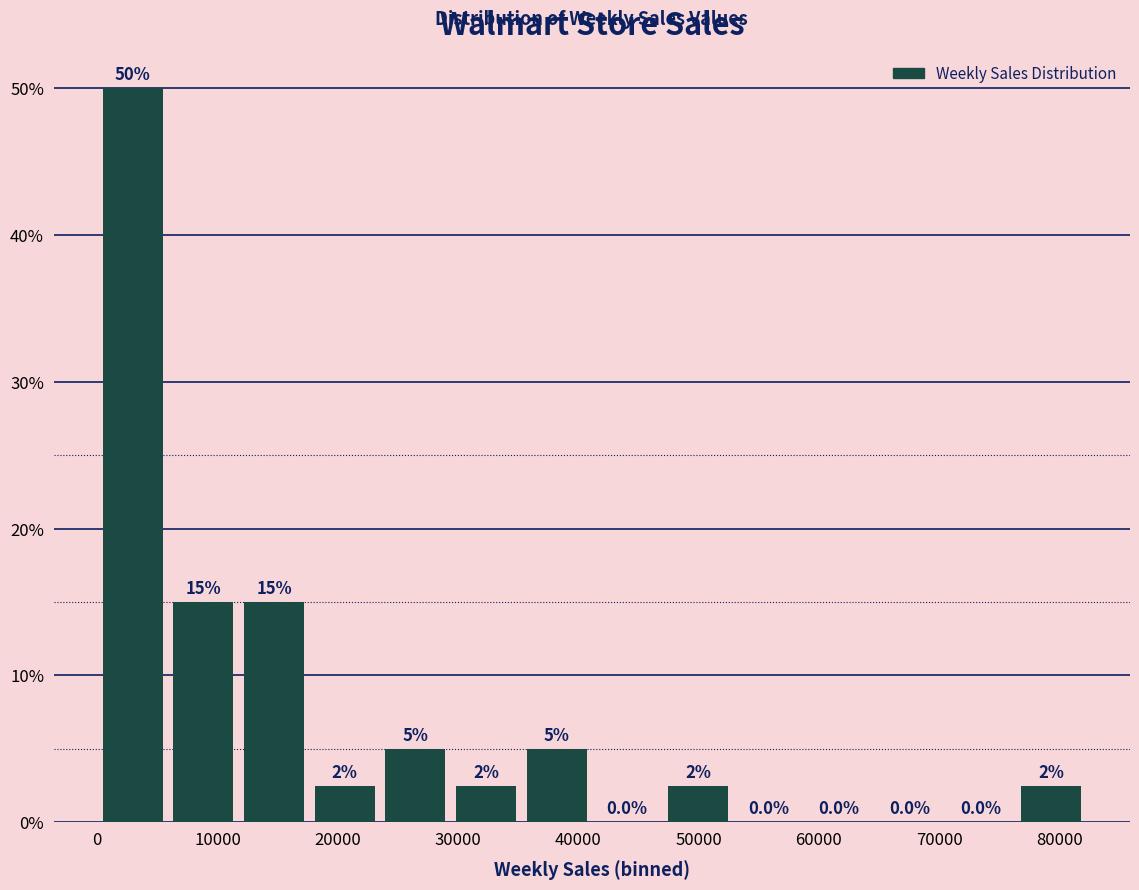

Over which range of the x-axis is the bar tallest?

0 to 6000